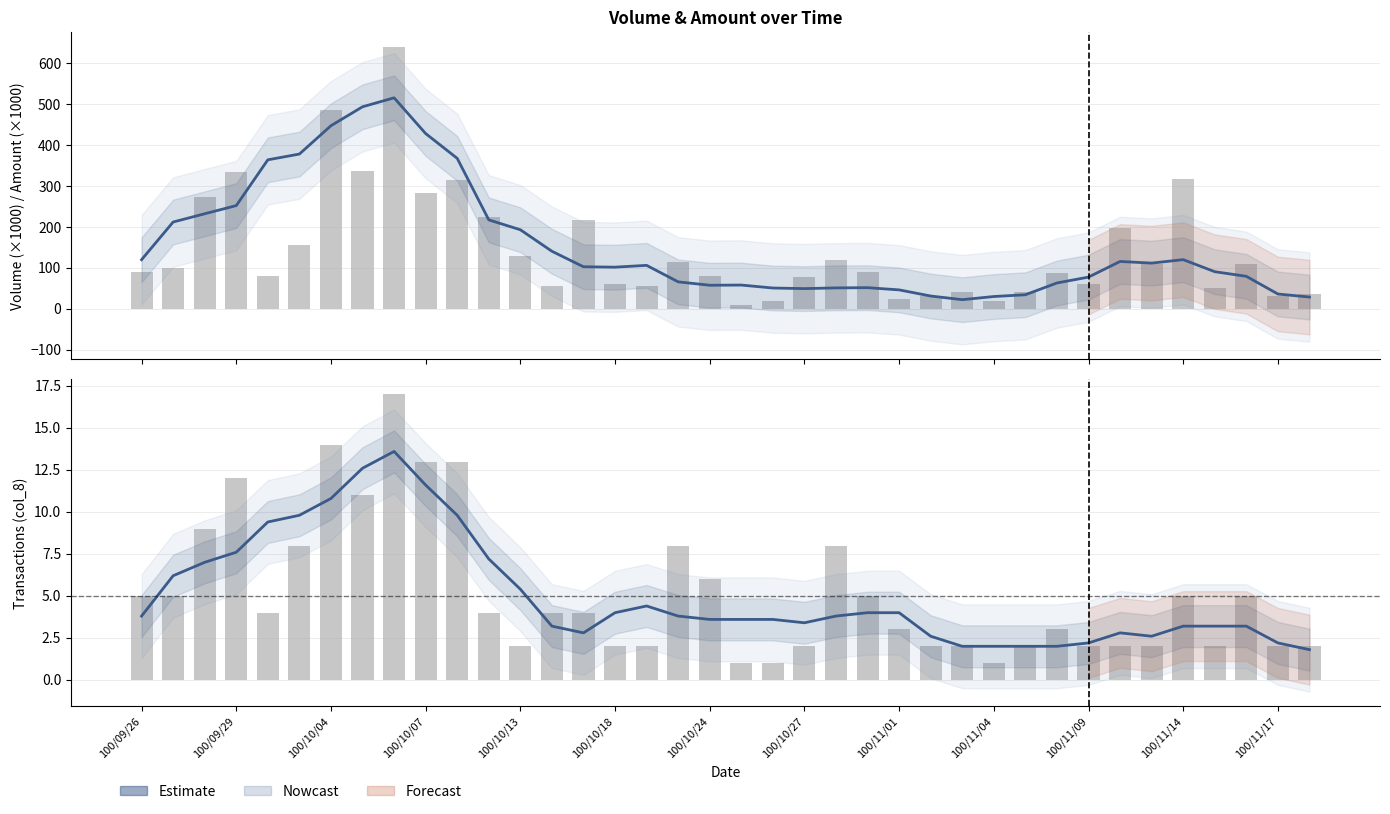

Which series has the widest spread of values?

Volume (col_1)